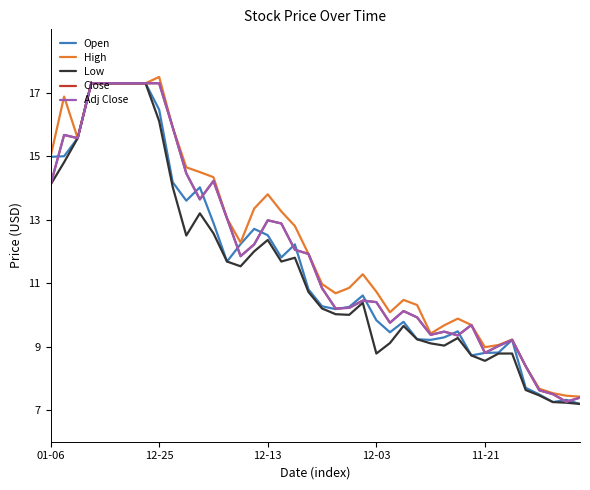

At which category does Open reach its first local valley?

10